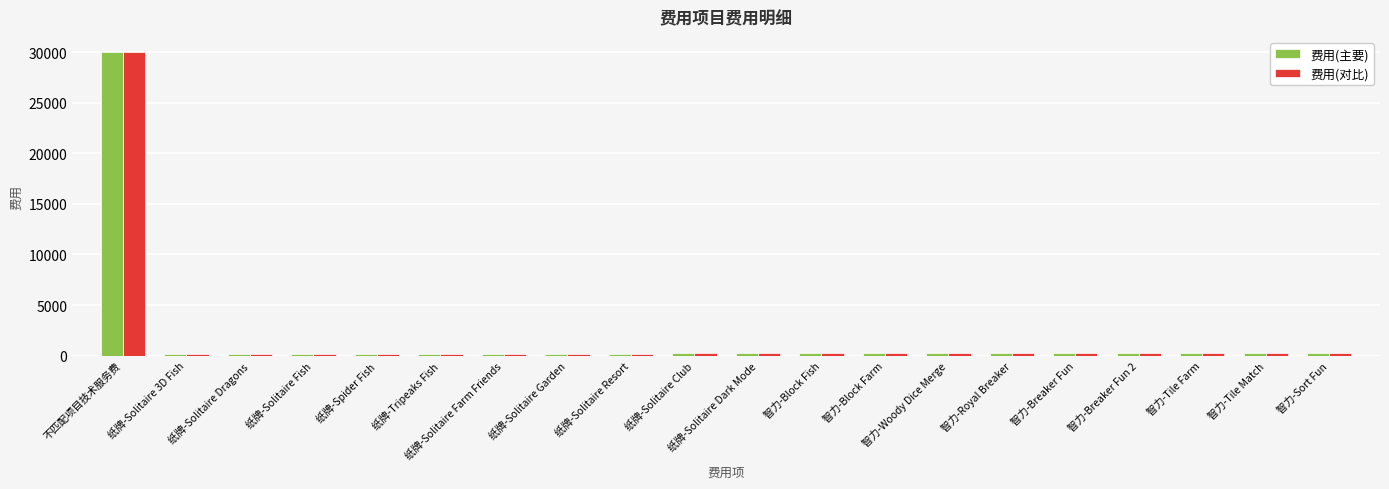

At which label does 费用(对比) first exceed 212?

不匹配项目技术服务费